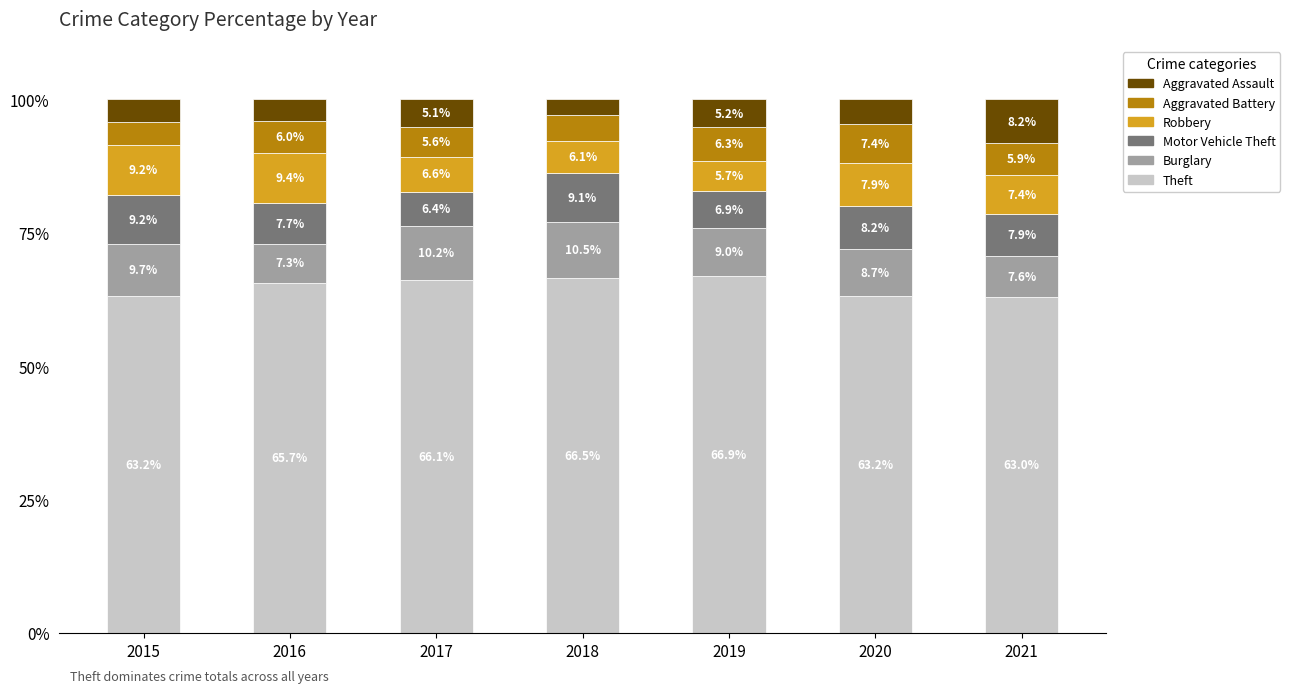

The Theft series shows 66.9 at 2019. True or false?

True